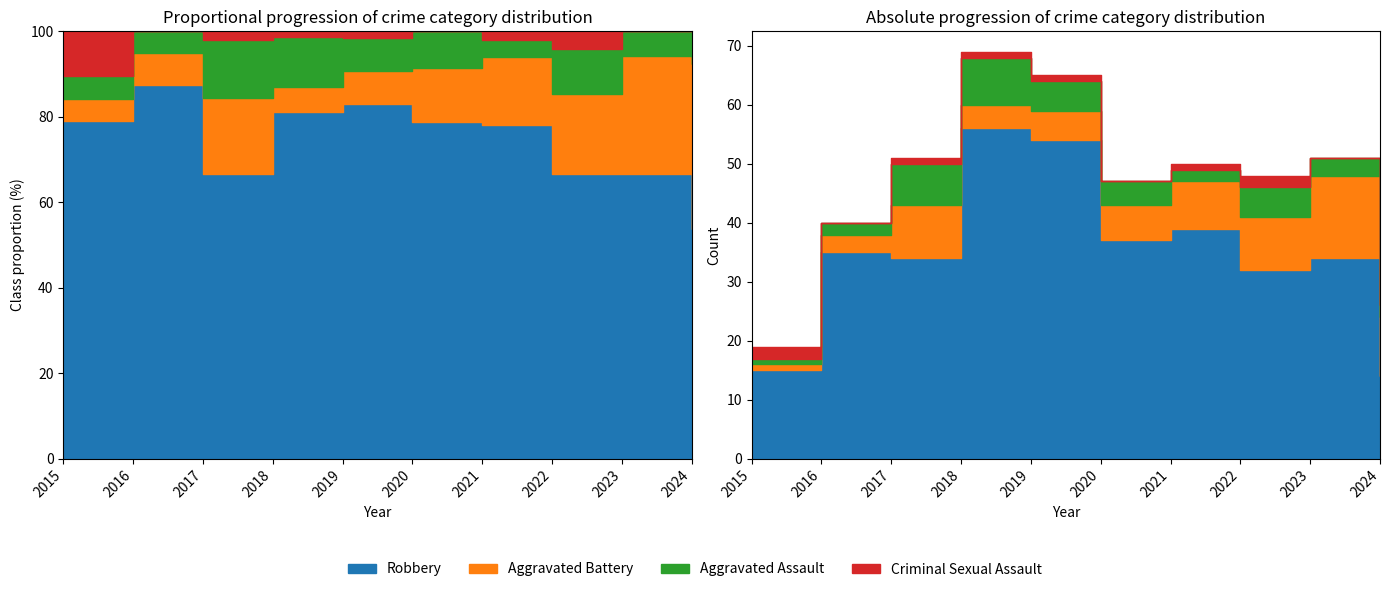

The Aggravated Battery series shows 14 at 2017. True or false?

False